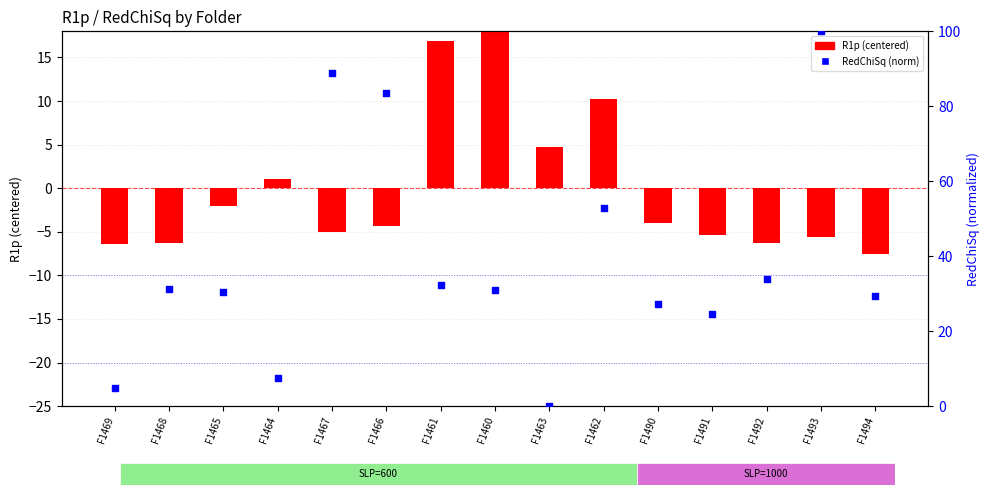

At which category is the sum across all series the highest?

F1493